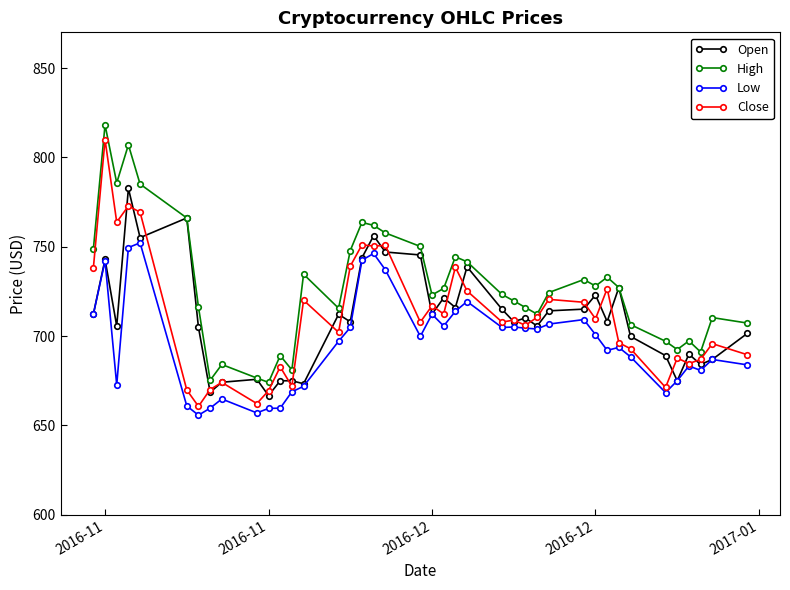

True or false: Low has more than 2 interior local peaks.

True